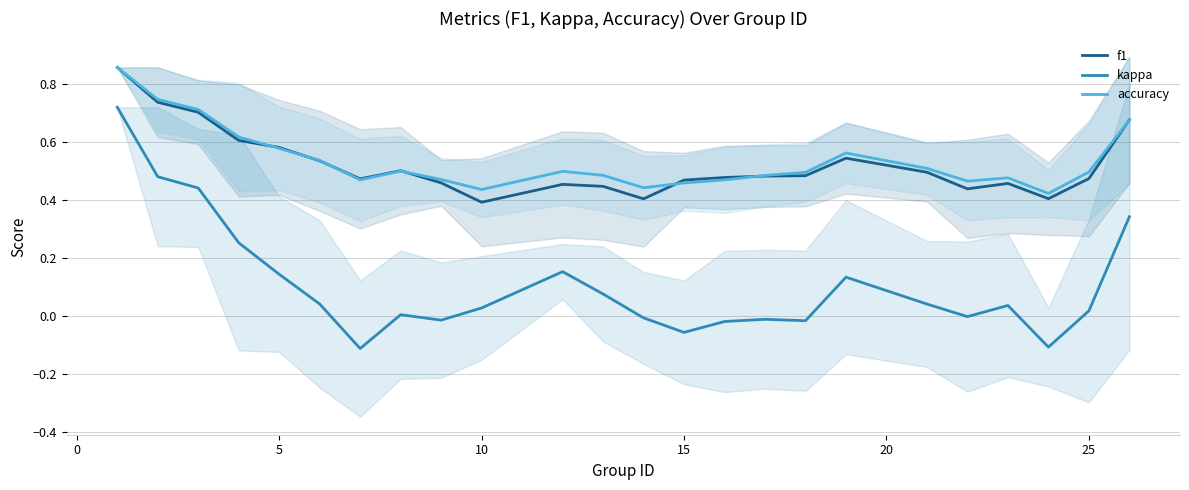

True or false: f1 and kappa intersect in this chart.

False